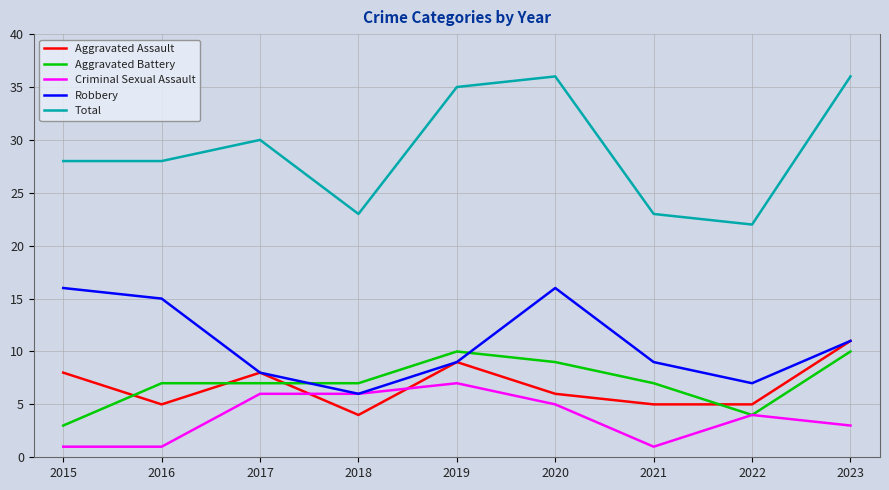

Is the value of Aggravated Battery at 2023 greater than the value of Criminal Sexual Assault at 2023?

Yes